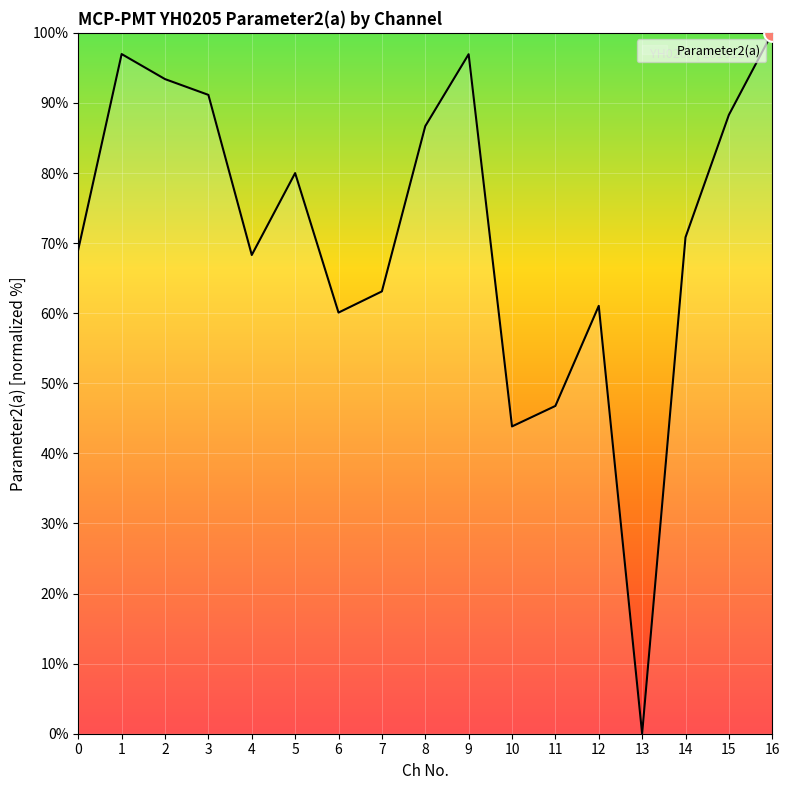

What is the maximum value shown in the chart?

100.0